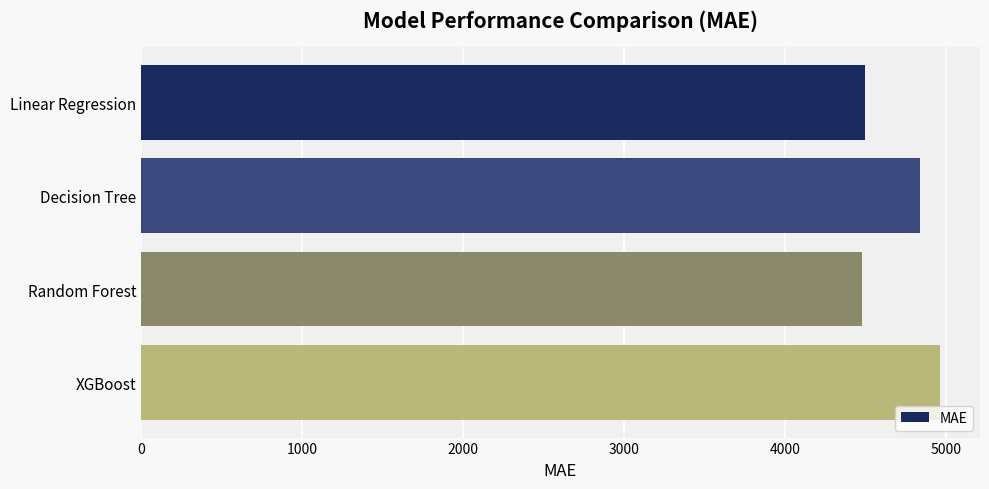

Are the bars horizontal?

Yes